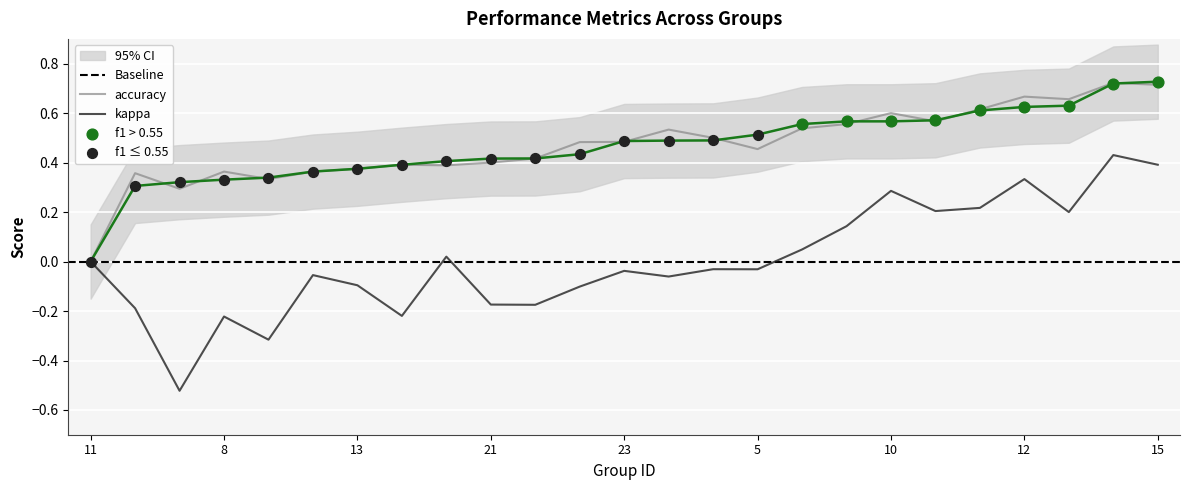

Which series reaches the maximum Y coordinate?

f1